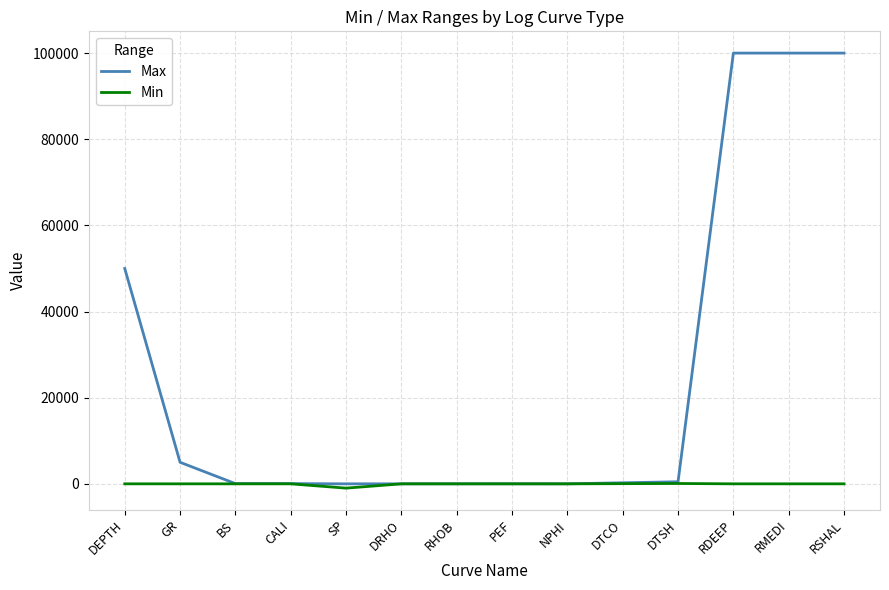

What is the highest value of the Max series?

100000.0